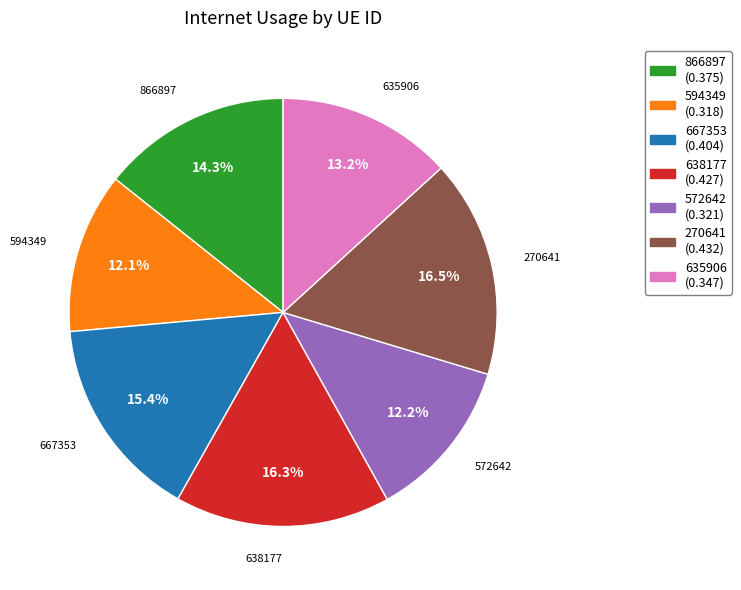

What percentage is the 866897 slice, to the nearest percent?

14%